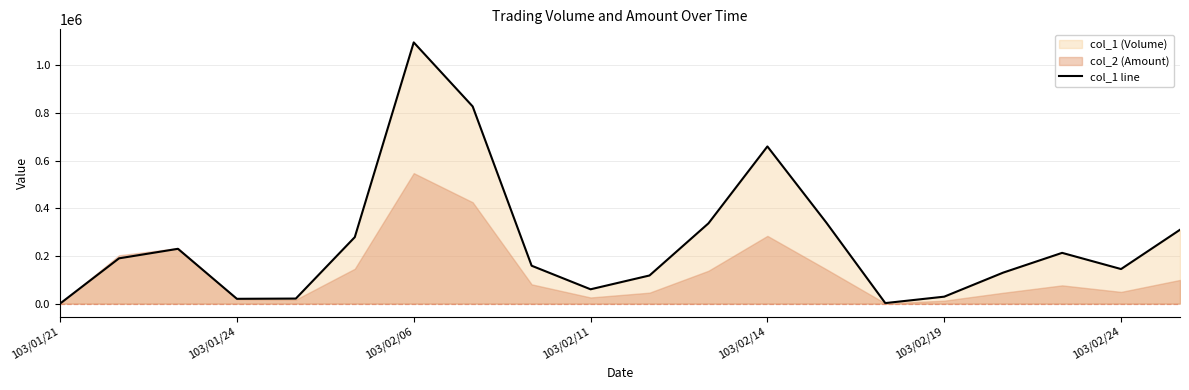

The chart shows a value of 232989 at 16. True or false?

False